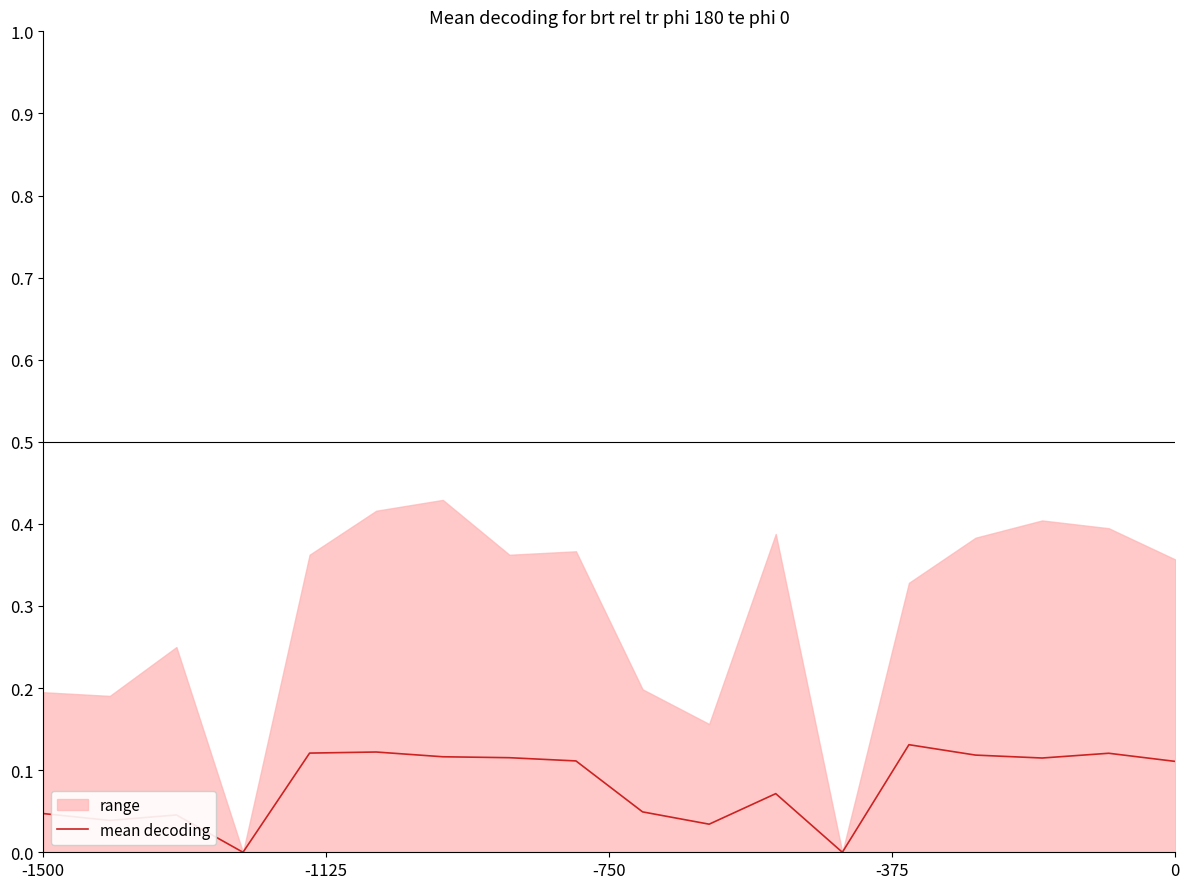

How many values are between 0 and 1?

18